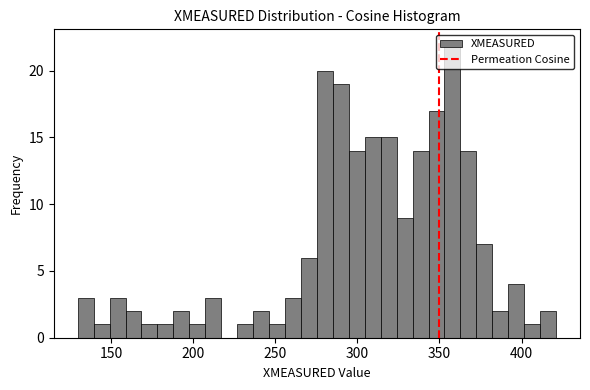

Around what value on the x-axis is the tallest bar? Give the approximate position of its centre, as read against the axis.

360